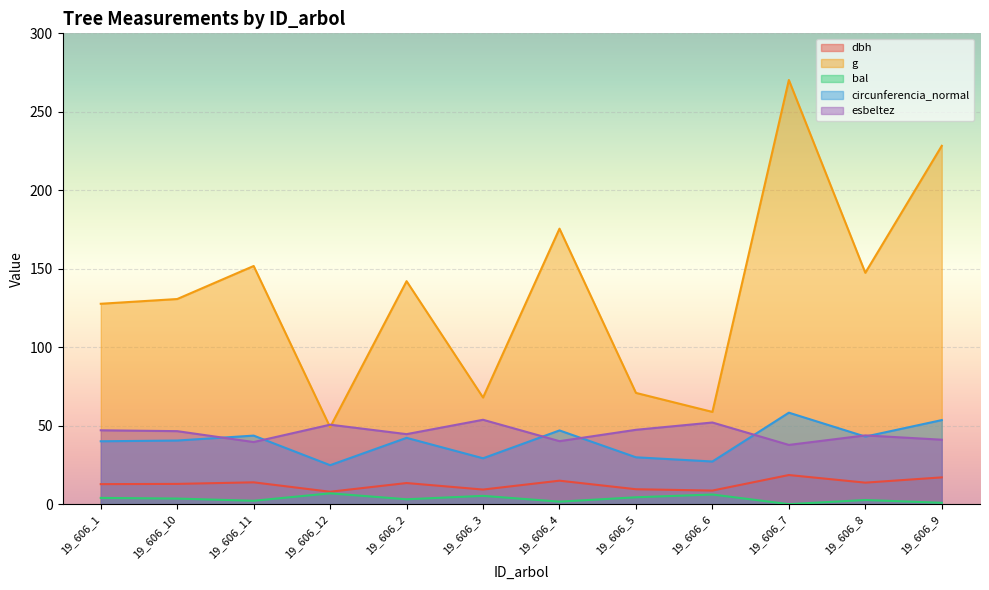

Reading left to right, what are all the values shown in this chart?

dbh: 12.8	12.9	13.9	7.9	13.4	9.3	14.9	9.5	8.7	18.6	13.7	17.1
g: 127.7	130.7	151.8	49.0	142.1	67.9	175.5	70.9	58.8	270.3	147.4	228.3
bal: 4.0	3.5	2.1	6.9	3.1	5.3	1.6	4.4	6.1	0.0	2.6	0.9
circunferencia_normal: 40.1	40.5	43.7	24.8	42.2	29.2	47.0	29.9	27.2	58.3	43.0	53.6
esbeltez: 47.1	46.5	39.6	50.6	44.6	53.8	40.1	47.4	52.0	37.7	43.8	41.1